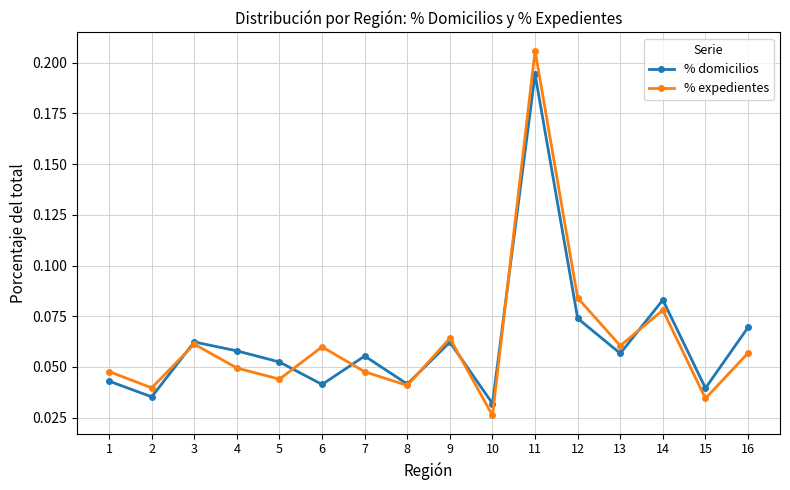

Count the % expedientes values in the range 0 to 1.

16